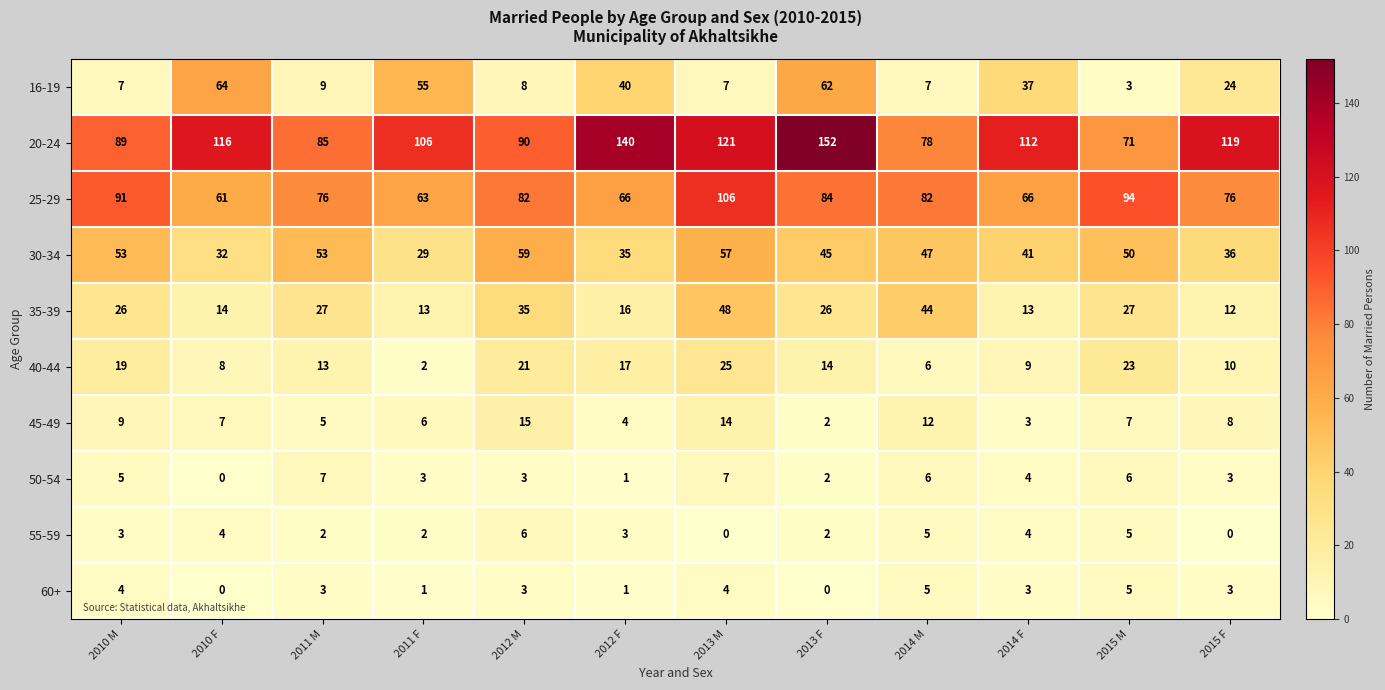

How many 50-54 values are between 3 and 6?

7